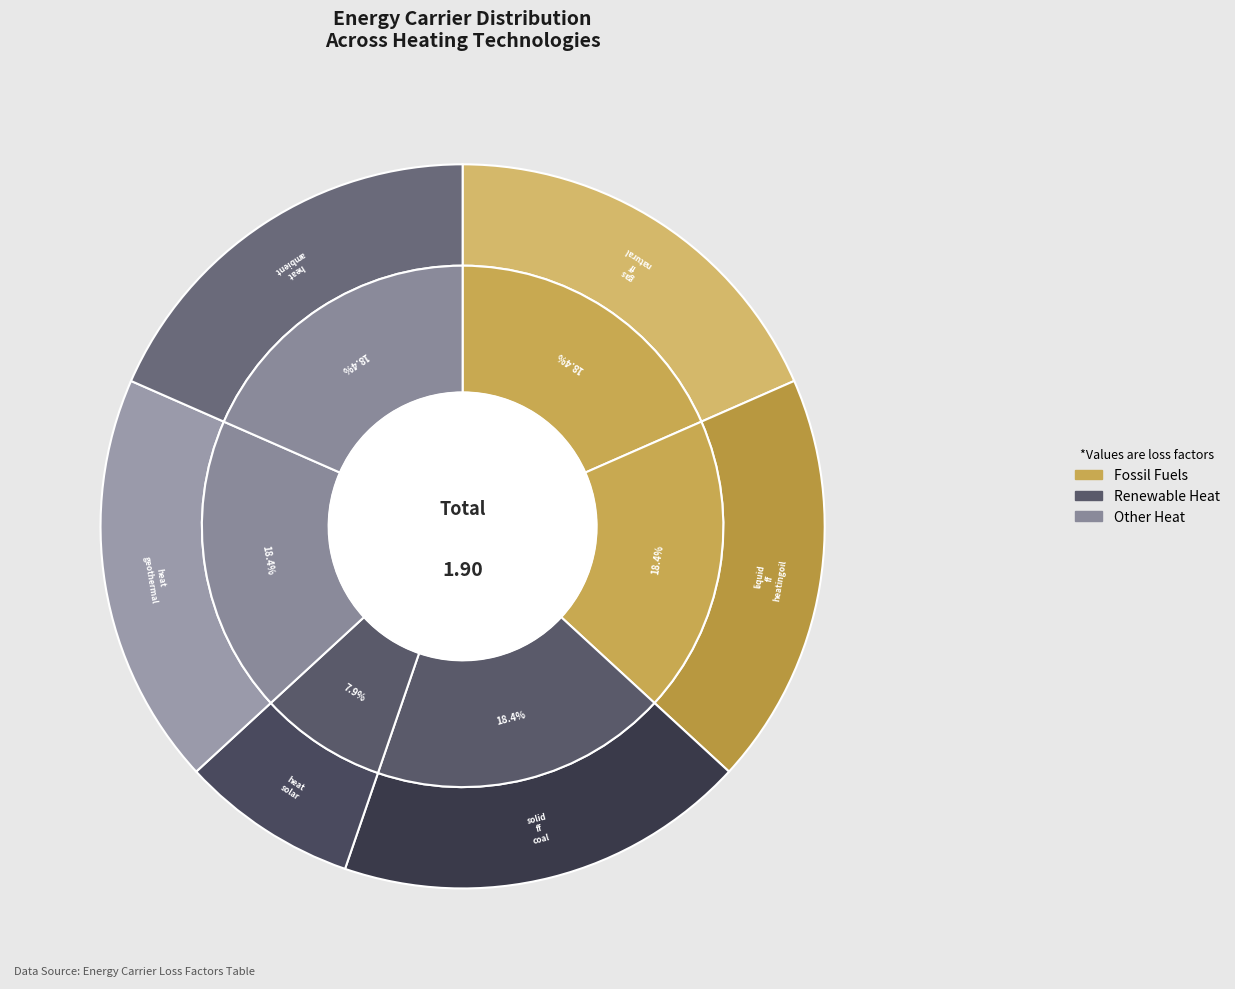

Is there any slice that represents more than half of the pie?

No